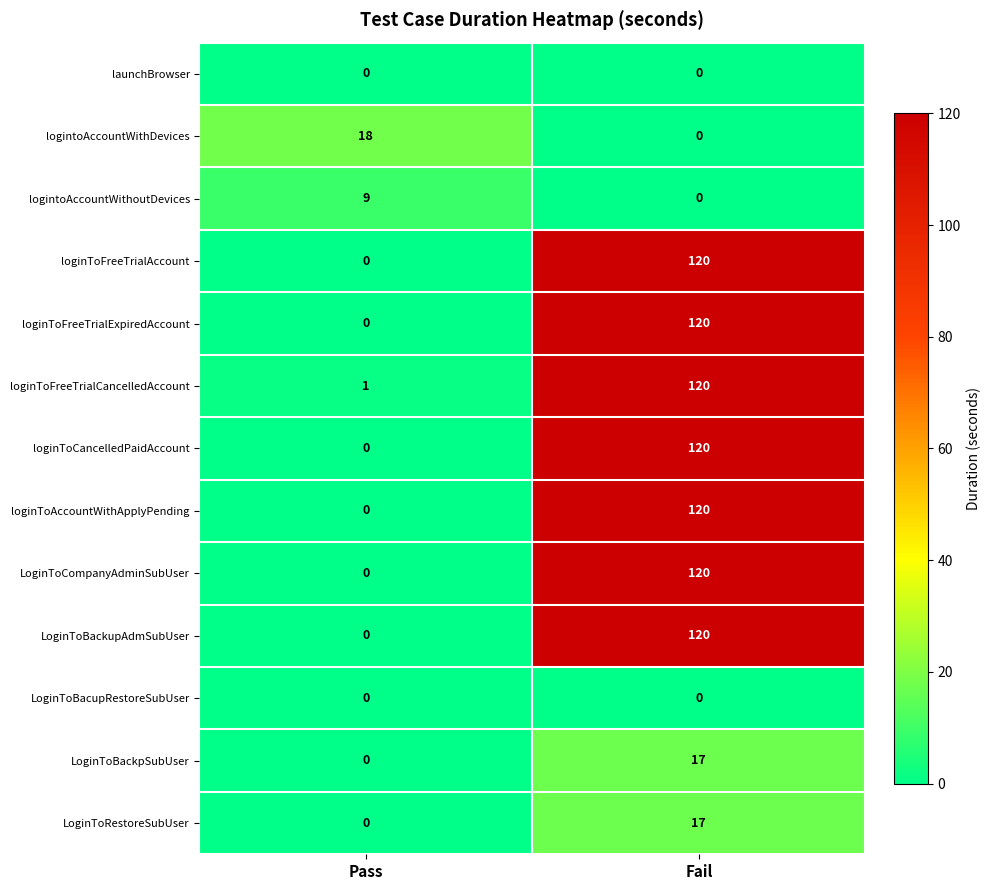

Is it true that loginToCancelledPaidAccount equals 80 at Fail?

False